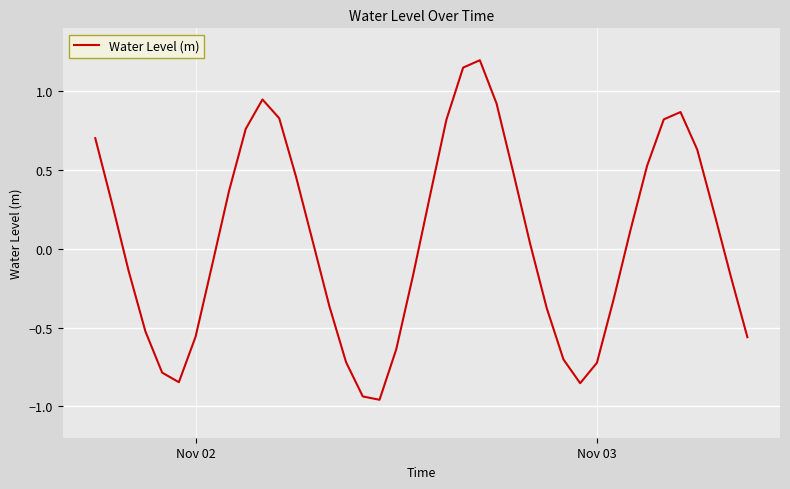

What is the difference between the maximum and minimum values?

2.2